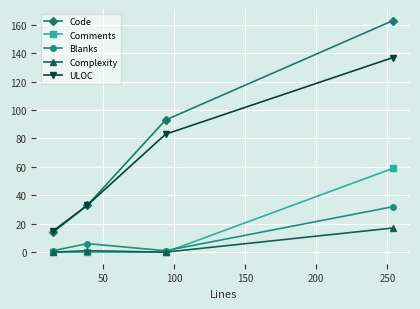

List the series in order of their peak value, lowest first.

Complexity, Blanks, Comments, ULOC, Code